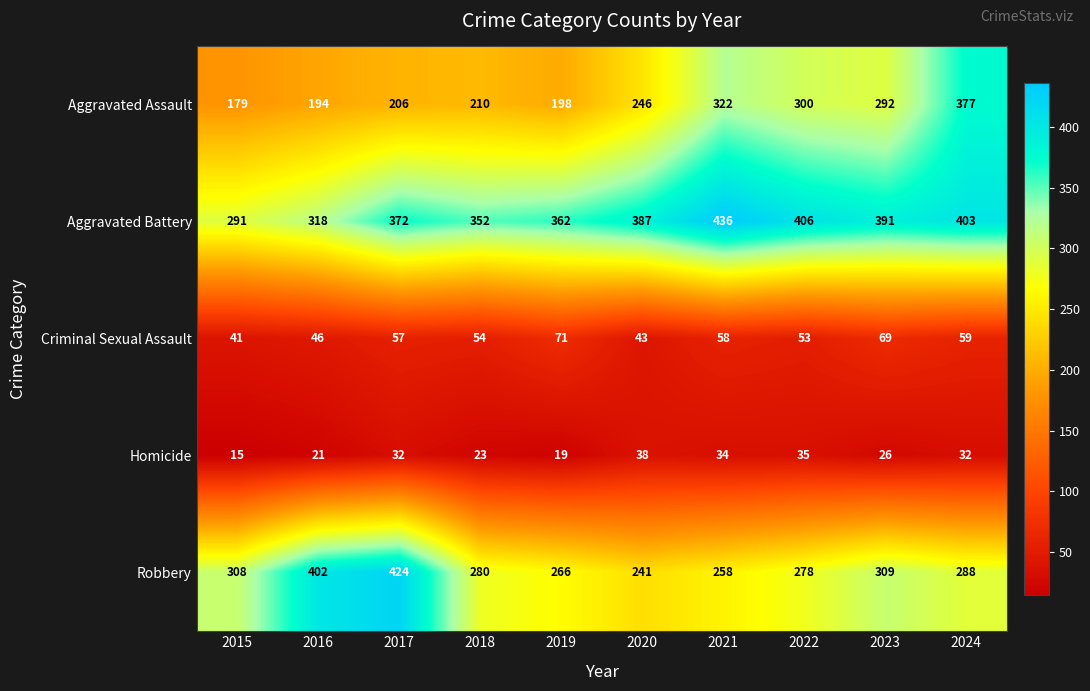

What is the difference between the highest and lowest values at 2017?

392